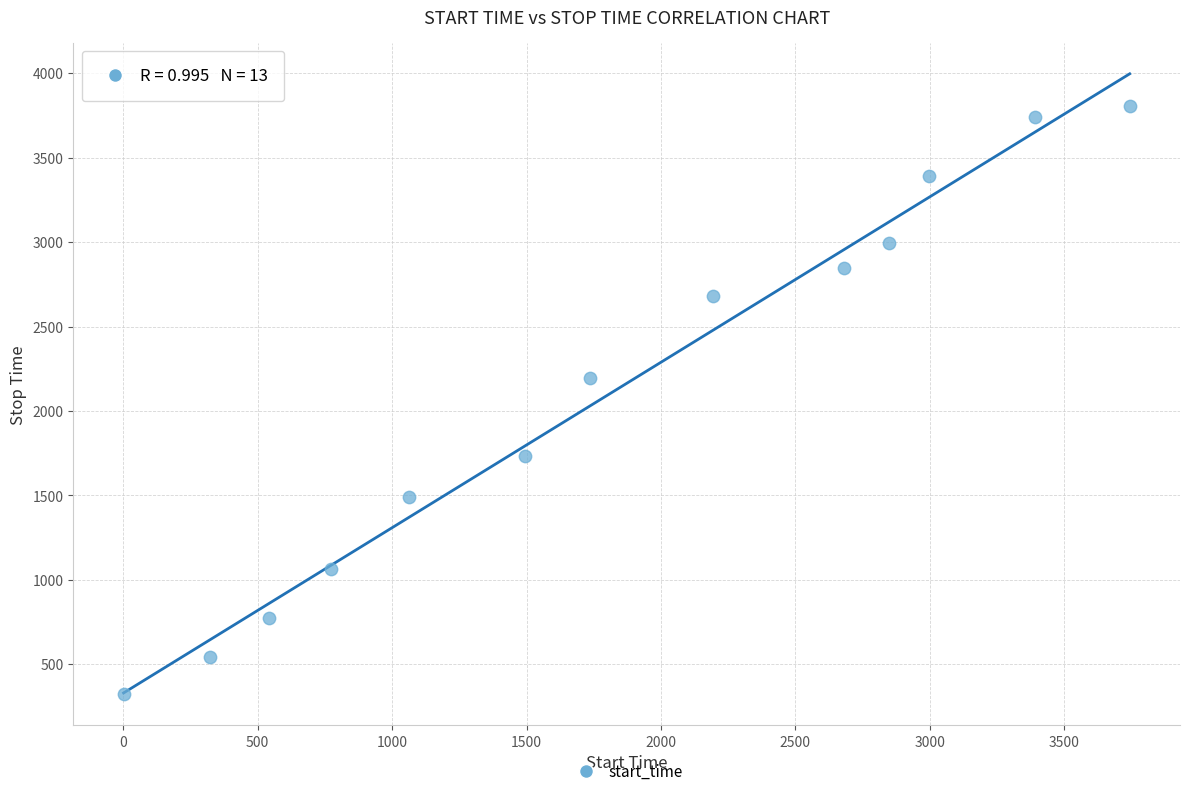

What is the range of X values (max minus min)?

3743